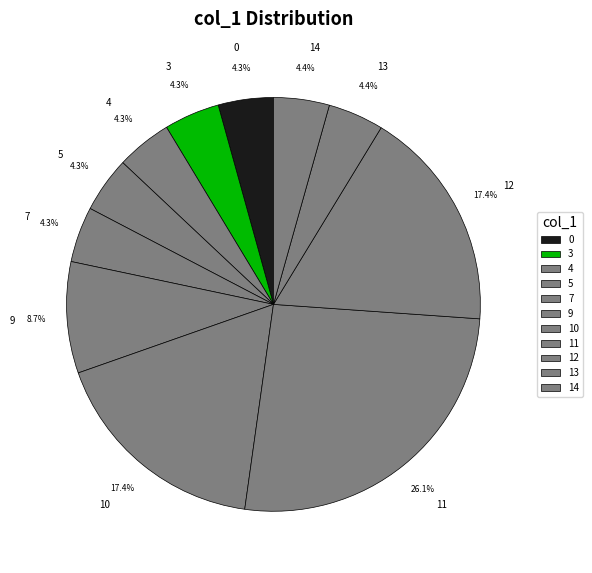

Is the sum of 4 and 10 greater than half?

No